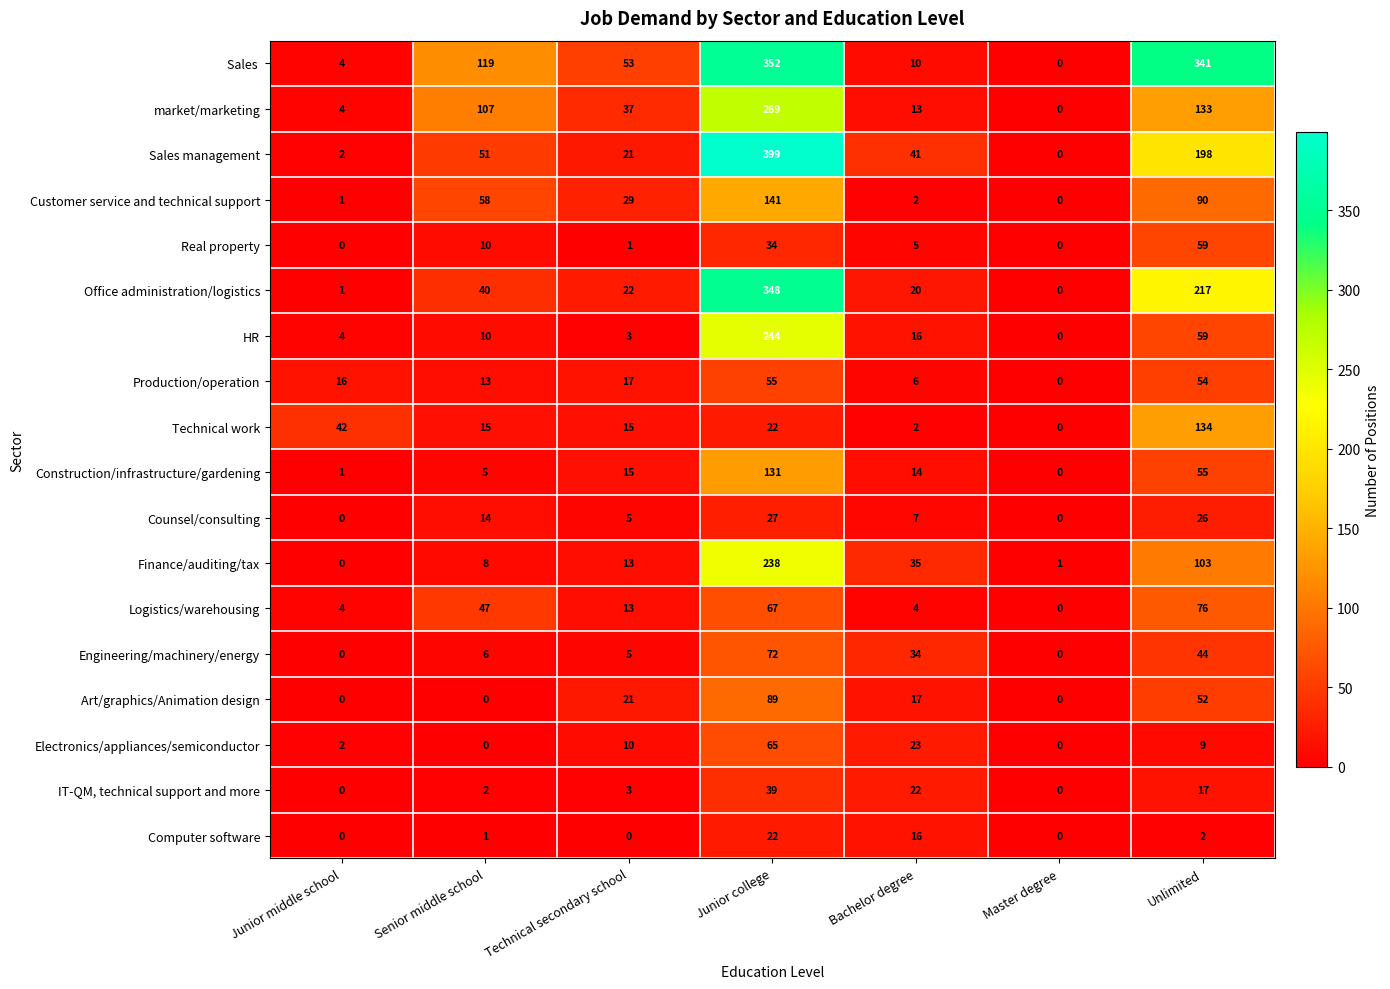

Which series changed the most between Junior college and Master degree?

Sales management